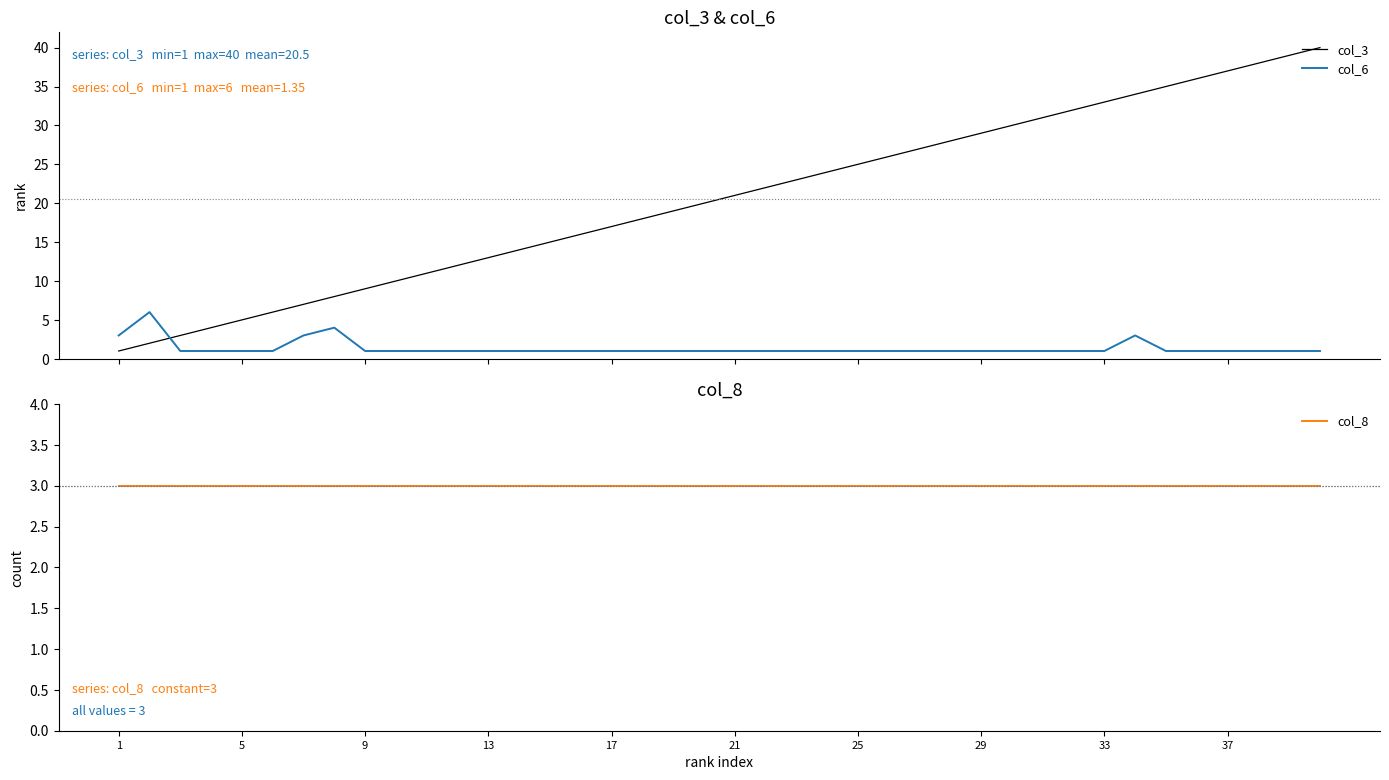

Is it true that col_3 equals 1 at 1?

True